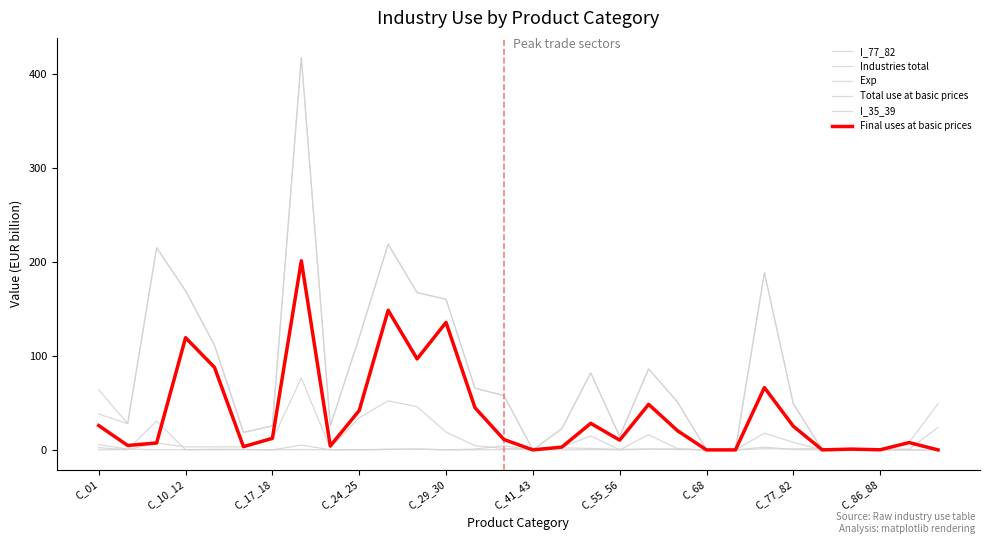

Does the chart have visible grid lines?

No